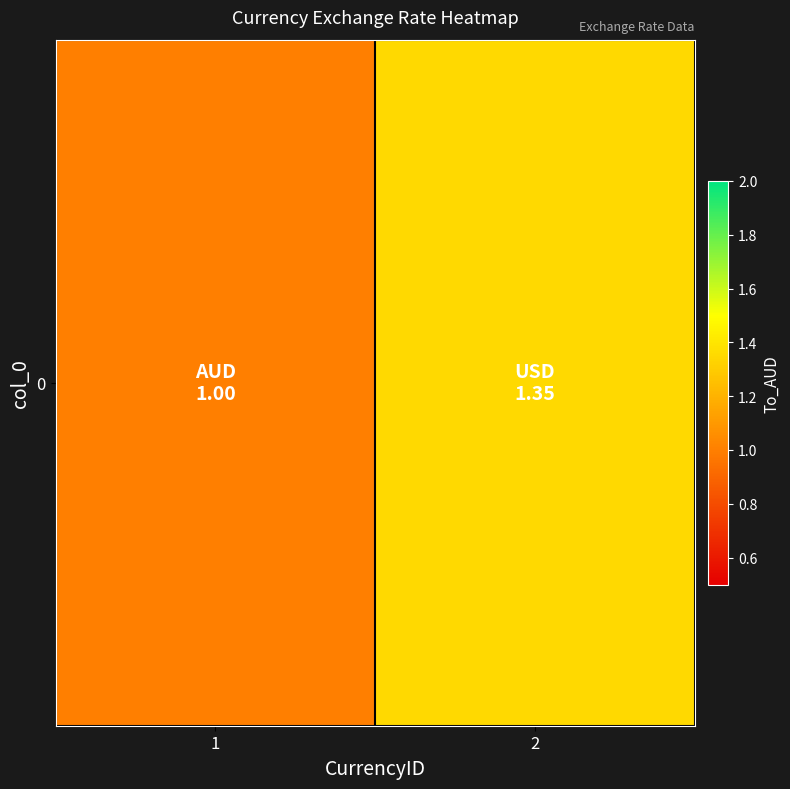

What is the difference between the maximum and minimum values?

0.4